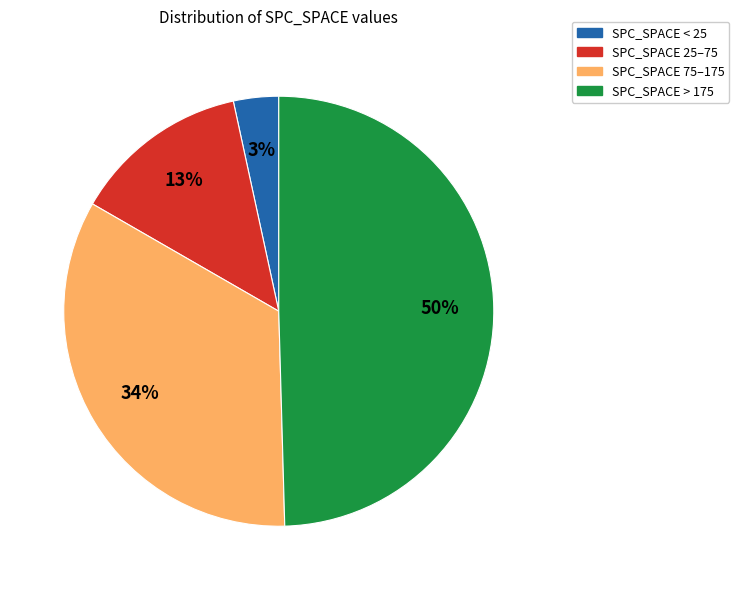

To the nearest percent, what is the average slice percentage?

25%